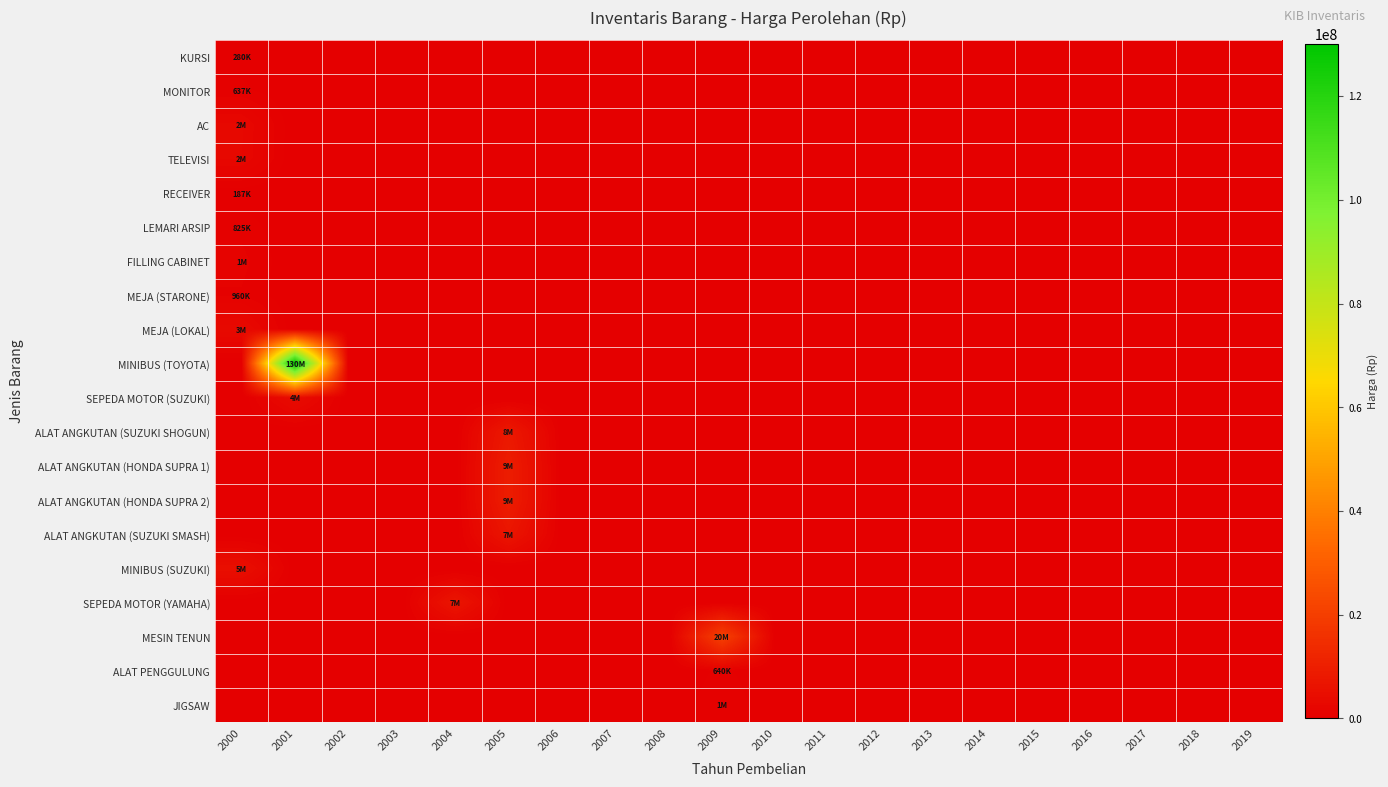

Reading right to left, what are all the values shown in this chart?

KURSI: 2019=0	2018=0	2017=0	2016=0	2015=0	2014=0	2013=0	2012=0	2011=0	2010=0	2009=0	2008=0	2007=0	2006=0	2005=0	2004=0	2003=0	2002=0	2001=0	2000=280000
MONITOR: 2019=0	2018=0	2017=0	2016=0	2015=0	2014=0	2013=0	2012=0	2011=0	2010=0	2009=0	2008=0	2007=0	2006=0	2005=0	2004=0	2003=0	2002=0	2001=0	2000=637500
AC: 2019=0	2018=0	2017=0	2016=0	2015=0	2014=0	2013=0	2012=0	2011=0	2010=0	2009=0	2008=0	2007=0	2006=0	2005=0	2004=0	2003=0	2002=0	2001=0	2000=2625000
TELEVISI: 2019=0	2018=0	2017=0	2016=0	2015=0	2014=0	2013=0	2012=0	2011=0	2010=0	2009=0	2008=0	2007=0	2006=0	2005=0	2004=0	2003=0	2002=0	2001=0	2000=2560000
RECEIVER: 2019=0	2018=0	2017=0	2016=0	2015=0	2014=0	2013=0	2012=0	2011=0	2010=0	2009=0	2008=0	2007=0	2006=0	2005=0	2004=0	2003=0	2002=0	2001=0	2000=187500
LEMARI ARSIP: 2019=0	2018=0	2017=0	2016=0	2015=0	2014=0	2013=0	2012=0	2011=0	2010=0	2009=0	2008=0	2007=0	2006=0	2005=0	2004=0	2003=0	2002=0	2001=0	2000=825000
FILLING CABINET: 2019=0	2018=0	2017=0	2016=0	2015=0	2014=0	2013=0	2012=0	2011=0	2010=0	2009=0	2008=0	2007=0	2006=0	2005=0	2004=0	2003=0	2002=0	2001=0	2000=1200000
MEJA (STARONE): 2019=0	2018=0	2017=0	2016=0	2015=0	2014=0	2013=0	2012=0	2011=0	2010=0	2009=0	2008=0	2007=0	2006=0	2005=0	2004=0	2003=0	2002=0	2001=0	2000=960000
MEJA (LOKAL): 2019=0	2018=0	2017=0	2016=0	2015=0	2014=0	2013=0	2012=0	2011=0	2010=0	2009=0	2008=0	2007=0	2006=0	2005=0	2004=0	2003=0	2002=0	2001=0	2000=3325000
MINIBUS (TOYOTA): 2019=0	2018=0	2017=0	2016=0	2015=0	2014=0	2013=0	2012=0	2011=0	2010=0	2009=0	2008=0	2007=0	2006=0	2005=0	2004=0	2003=0	2002=0	2001=130000000	2000=0
SEPEDA MOTOR (SUZUKI): 2019=0	2018=0	2017=0	2016=0	2015=0	2014=0	2013=0	2012=0	2011=0	2010=0	2009=0	2008=0	2007=0	2006=0	2005=0	2004=0	2003=0	2002=0	2001=4000000	2000=0
ALAT ANGKUTAN (SUZUKI SHOGUN): 2019=0	2018=0	2017=0	2016=0	2015=0	2014=0	2013=0	2012=0	2011=0	2010=0	2009=0	2008=0	2007=0	2006=0	2005=8000000	2004=0	2003=0	2002=0	2001=0	2000=0
ALAT ANGKUTAN (HONDA SUPRA 1): 2019=0	2018=0	2017=0	2016=0	2015=0	2014=0	2013=0	2012=0	2011=0	2010=0	2009=0	2008=0	2007=0	2006=0	2005=9500000	2004=0	2003=0	2002=0	2001=0	2000=0
ALAT ANGKUTAN (HONDA SUPRA 2): 2019=0	2018=0	2017=0	2016=0	2015=0	2014=0	2013=0	2012=0	2011=0	2010=0	2009=0	2008=0	2007=0	2006=0	2005=9500000	2004=0	2003=0	2002=0	2001=0	2000=0
ALAT ANGKUTAN (SUZUKI SMASH): 2019=0	2018=0	2017=0	2016=0	2015=0	2014=0	2013=0	2012=0	2011=0	2010=0	2009=0	2008=0	2007=0	2006=0	2005=7000000	2004=0	2003=0	2002=0	2001=0	2000=0
MINIBUS (SUZUKI): 2019=0	2018=0	2017=0	2016=0	2015=0	2014=0	2013=0	2012=0	2011=0	2010=0	2009=0	2008=0	2007=0	2006=0	2005=0	2004=0	2003=0	2002=0	2001=0	2000=5000000
SEPEDA MOTOR (YAMAHA): 2019=0	2018=0	2017=0	2016=0	2015=0	2014=0	2013=0	2012=0	2011=0	2010=0	2009=0	2008=0	2007=0	2006=0	2005=0	2004=7000000	2003=0	2002=0	2001=0	2000=0
MESIN TENUN: 2019=0	2018=0	2017=0	2016=0	2015=0	2014=0	2013=0	2012=0	2011=0	2010=0	2009=20800000	2008=0	2007=0	2006=0	2005=0	2004=0	2003=0	2002=0	2001=0	2000=0
ALAT PENGGULUNG: 2019=0	2018=0	2017=0	2016=0	2015=0	2014=0	2013=0	2012=0	2011=0	2010=0	2009=640000	2008=0	2007=0	2006=0	2005=0	2004=0	2003=0	2002=0	2001=0	2000=0
JIGSAW: 2019=0	2018=0	2017=0	2016=0	2015=0	2014=0	2013=0	2012=0	2011=0	2010=0	2009=1000000	2008=0	2007=0	2006=0	2005=0	2004=0	2003=0	2002=0	2001=0	2000=0